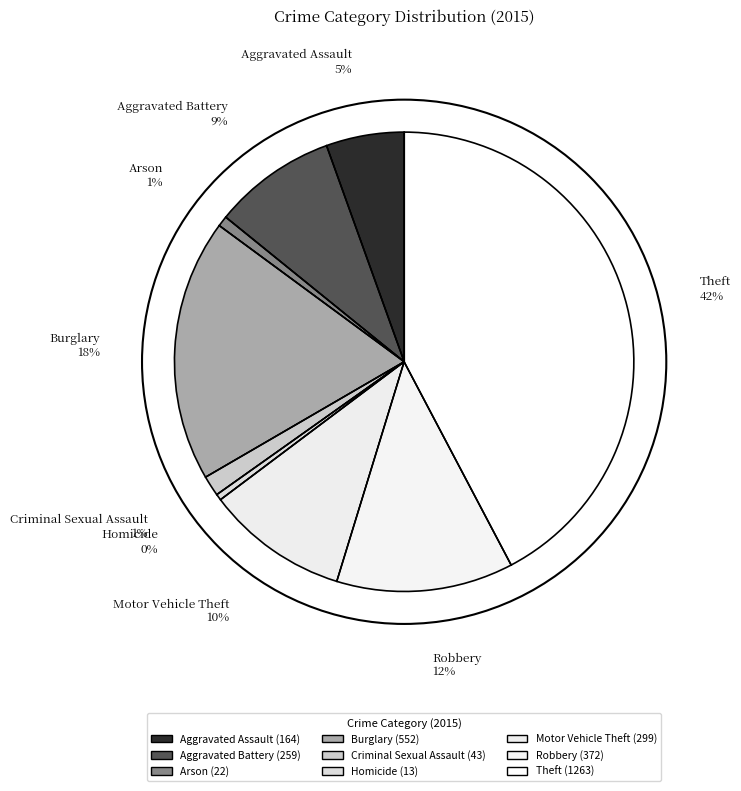

Rank the categories by value from lowest to highest.

Homicide, Arson, Criminal Sexual Assault, Aggravated Assault, Aggravated Battery, Motor Vehicle Theft, Robbery, Burglary, Theft